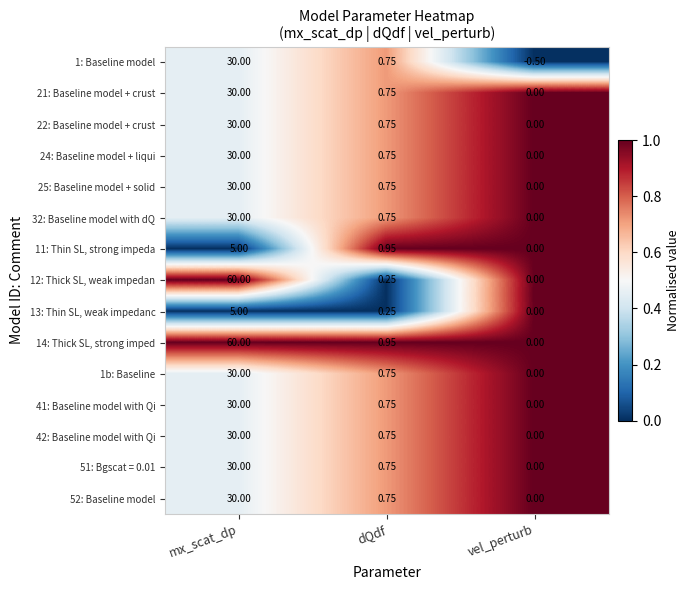

Which category has the lowest value in the 24: Baseline model + liqui series?

vel_perturb